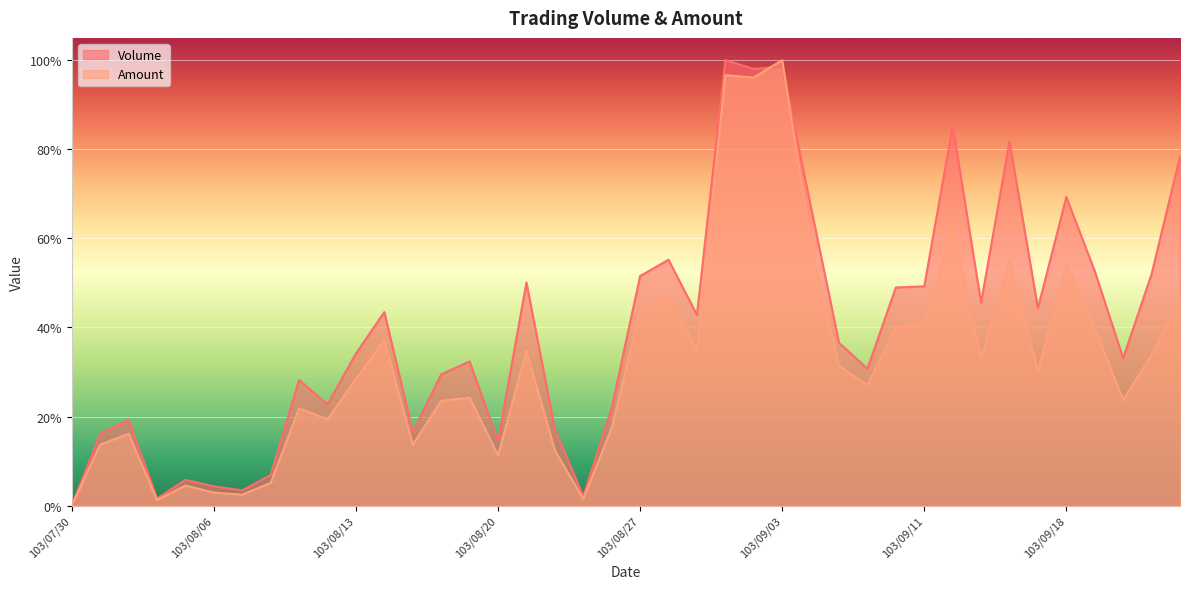

True or false: Amount has a value of 0.2 at 103/08/01.

True